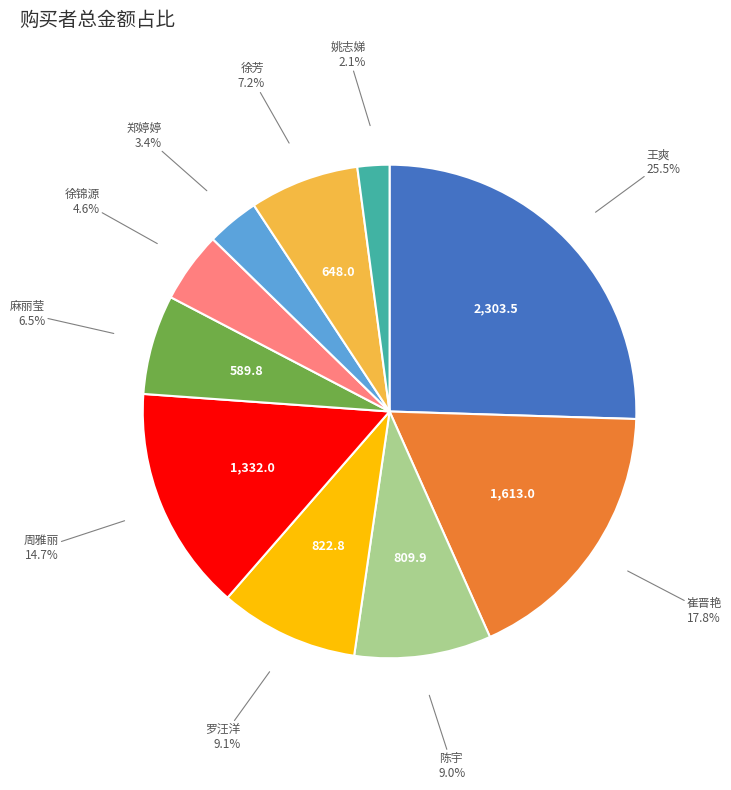

Which category has the smallest portion of the pie?

姚志娣